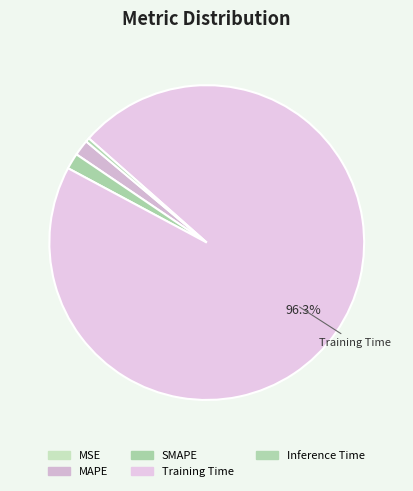

To the nearest percent, what percentage of the pie is Training Time?

96%